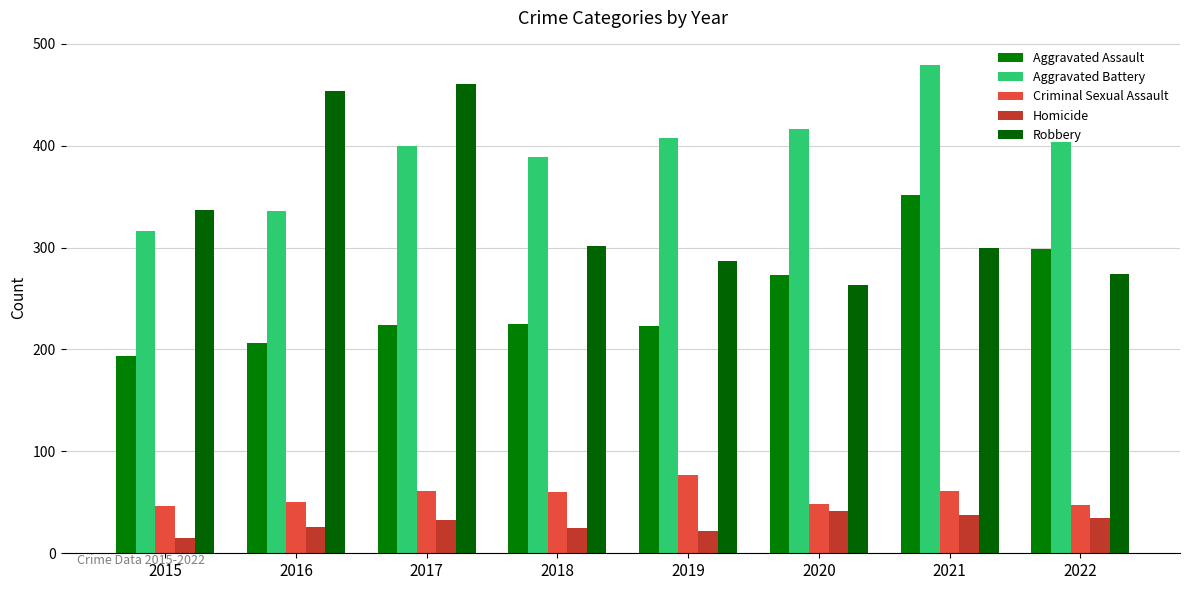

True or false: Homicide has a value of 15 at 2018.

False